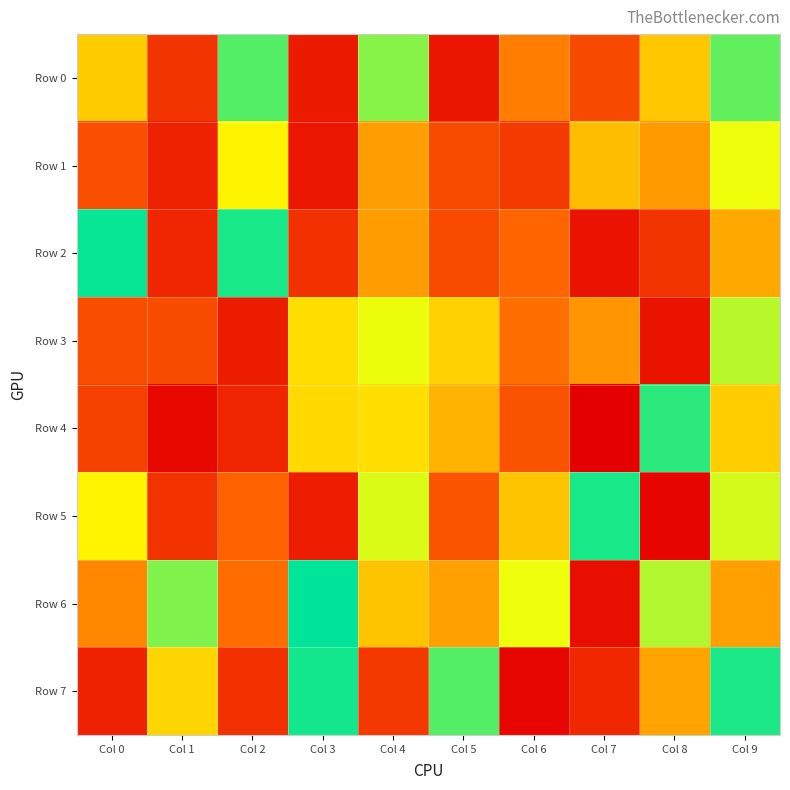

Which category has the highest value across all series?

Col 3